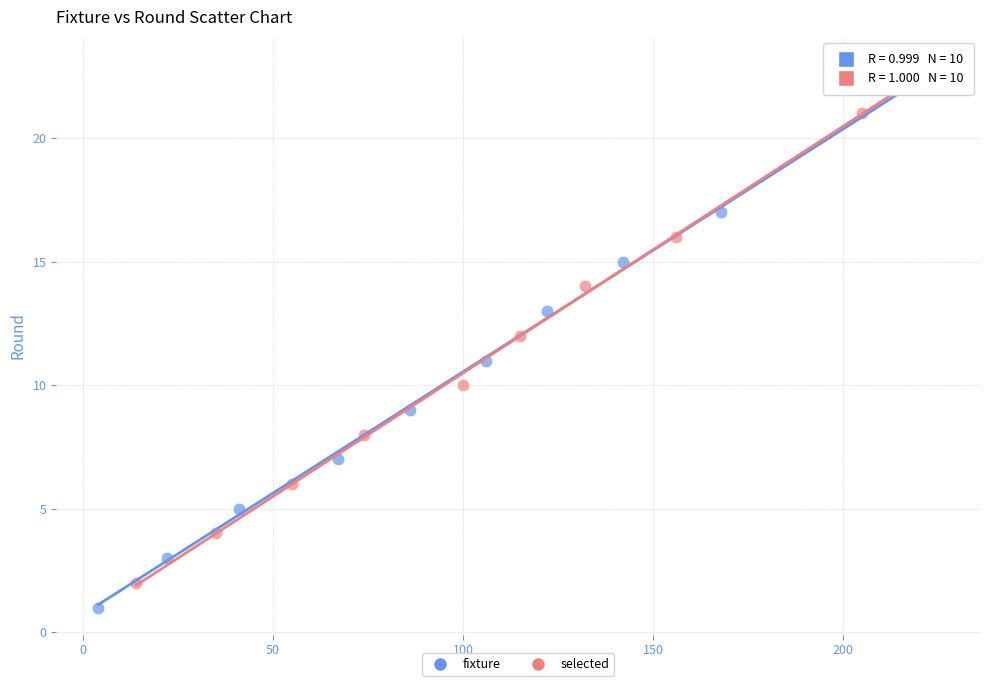

Which series reaches the minimum Y coordinate?

fixture